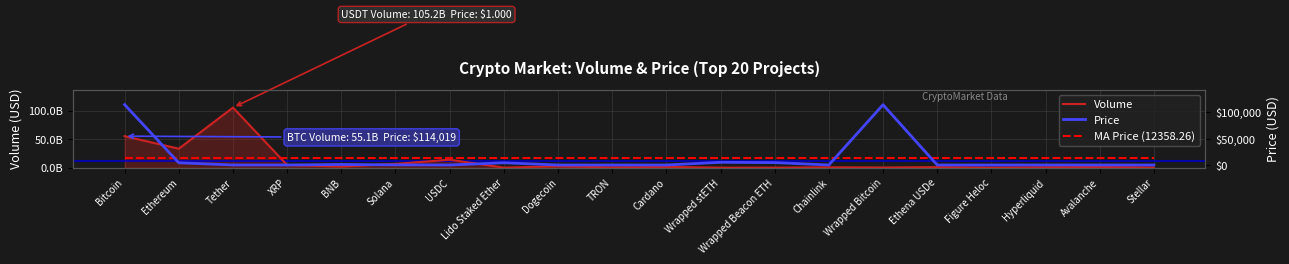

The MA Price (12358.26) series shows 12358.3 at BNB. True or false?

True